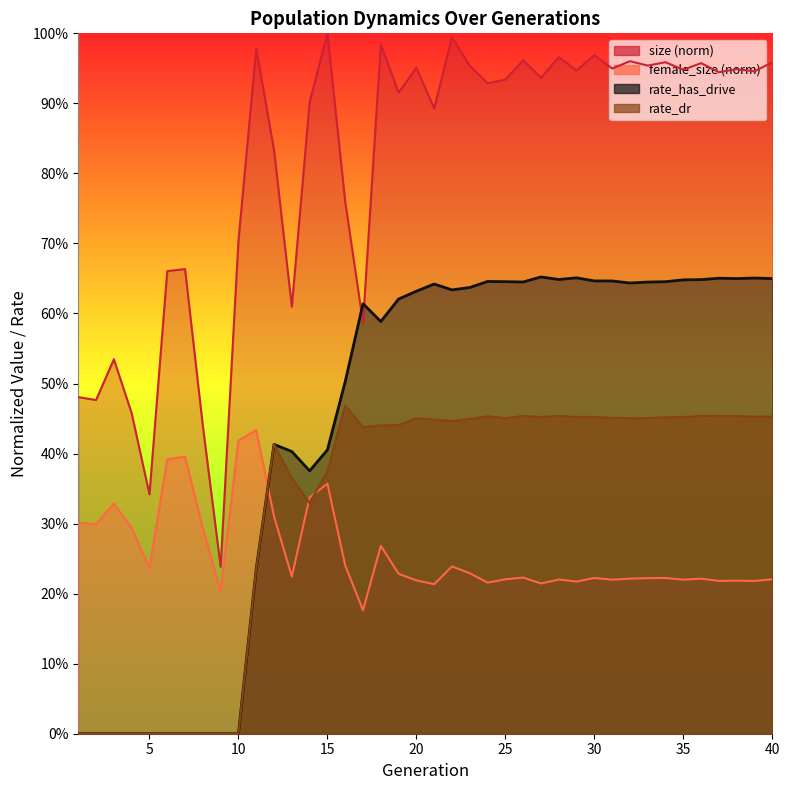

Reading right to left, extract all data points from this chart.

size: 40=1.0	39=0.9	38=0.9	37=0.9	36=1.0	35=0.9	34=1.0	33=1.0	32=1.0	31=0.9	30=1.0	29=0.9	28=1.0	27=0.9	26=1.0	25=0.9	24=0.9	23=1.0	22=1.0	21=0.9	20=1.0	19=0.9	18=1.0	17=0.6	16=0.8	15=1.0	14=0.9	13=0.6	12=0.8	11=1.0	10=0.7	9=0.2	8=0.4	7=0.7	6=0.7	5=0.3	4=0.5	3=0.5	2=0.5	1=0.5
female_size: 40=0.2	39=0.2	38=0.2	37=0.2	36=0.2	35=0.2	34=0.2	33=0.2	32=0.2	31=0.2	30=0.2	29=0.2	28=0.2	27=0.2	26=0.2	25=0.2	24=0.2	23=0.2	22=0.2	21=0.2	20=0.2	19=0.2	18=0.3	17=0.2	16=0.2	15=0.4	14=0.3	13=0.2	12=0.3	11=0.4	10=0.4	9=0.2	8=0.3	7=0.4	6=0.4	5=0.2	4=0.3	3=0.3	2=0.3	1=0.3
rate_dr: 40=0.5	39=0.5	38=0.5	37=0.5	36=0.5	35=0.5	34=0.5	33=0.5	32=0.5	31=0.5	30=0.5	29=0.5	28=0.5	27=0.5	26=0.5	25=0.5	24=0.5	23=0.4	22=0.4	21=0.4	20=0.5	19=0.4	18=0.4	17=0.4	16=0.5	15=0.4	14=0.3	13=0.4	12=0.4	11=0.2	10=0.0	9=0.0	8=0.0	7=0.0	6=0.0	5=0.0	4=0.0	3=0.0	2=0.0	1=0.0
rate_has_drive: 40=0.6	39=0.7	38=0.6	37=0.7	36=0.6	35=0.6	34=0.6	33=0.6	32=0.6	31=0.6	30=0.6	29=0.7	28=0.6	27=0.7	26=0.6	25=0.6	24=0.6	23=0.6	22=0.6	21=0.6	20=0.6	19=0.6	18=0.6	17=0.6	16=0.5	15=0.4	14=0.4	13=0.4	12=0.4	11=0.2	10=0.0	9=0.0	8=0.0	7=0.0	6=0.0	5=0.0	4=0.0	3=0.0	2=0.0	1=0.0